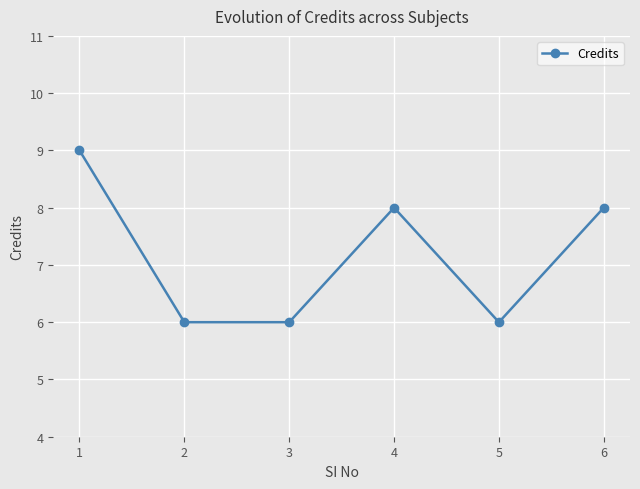

Approximately how many times larger is the value at 2 compared to 3?

1.0